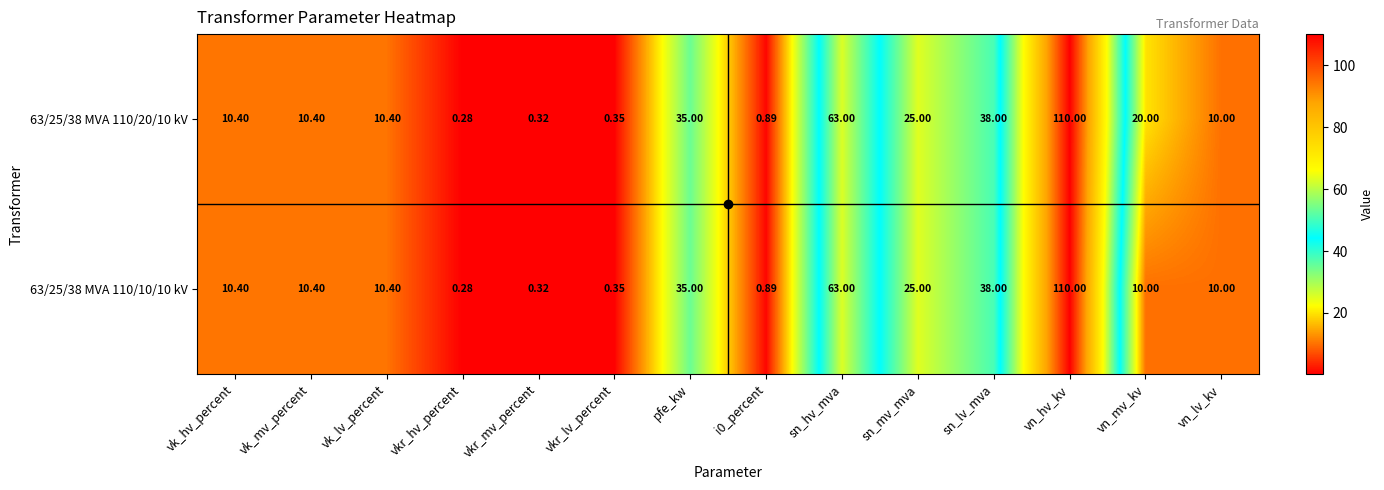

At which category is the sum across all series the highest?

vn_hv_kv